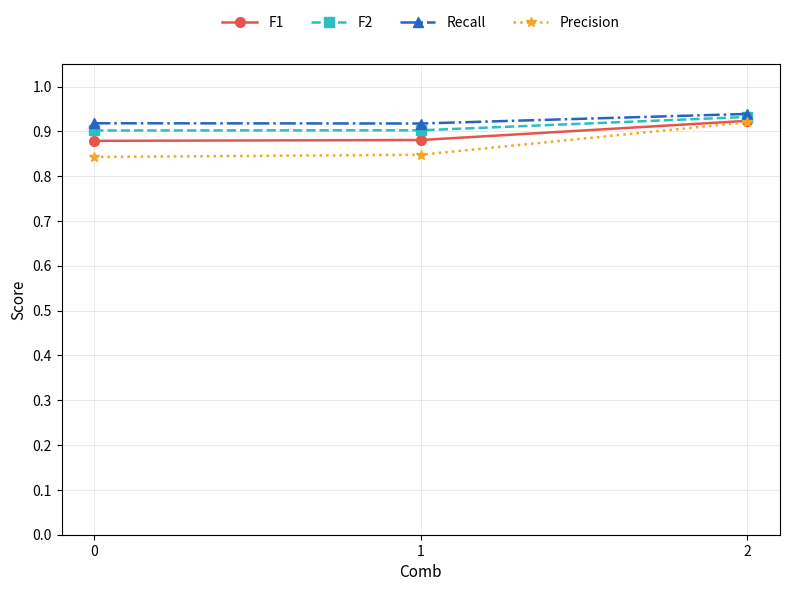

How many F2 values are between 0 and 1?

3